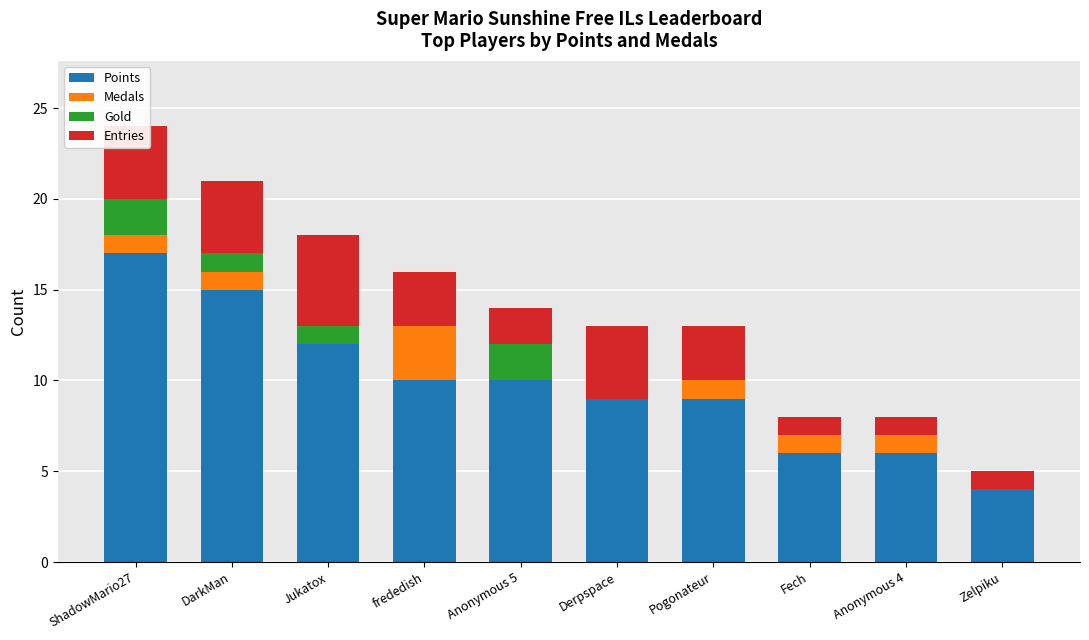

How many distinct data groups are displayed?

4